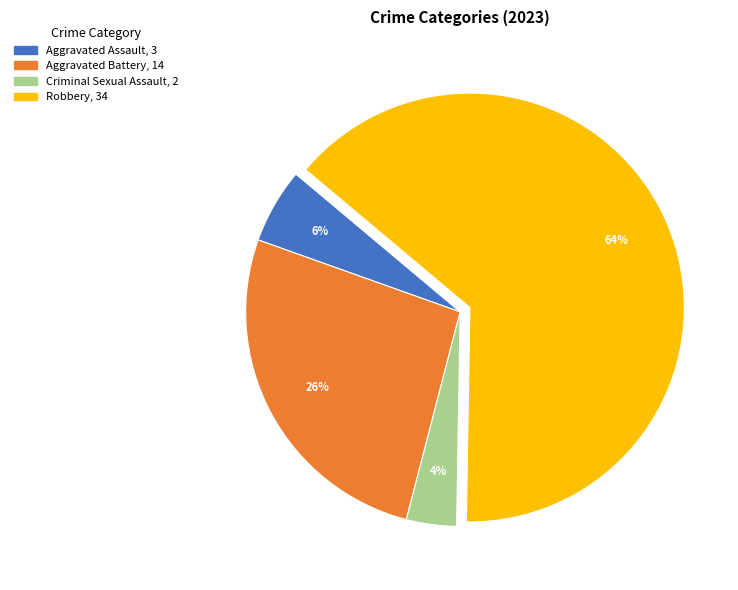

How many slices are in this pie chart?

4